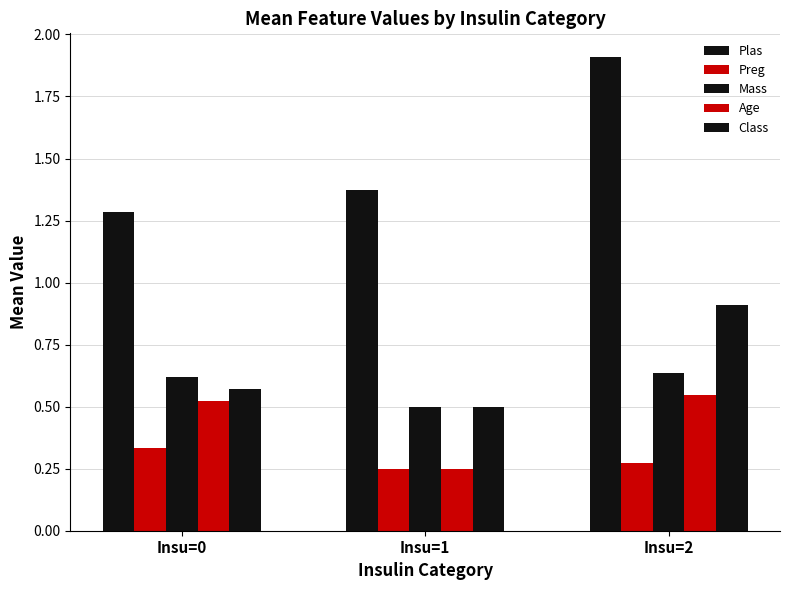

Reading left to right, extract all data points from this chart.

Plas: 1.3	1.4	1.9
Preg: 0.3	0.2	0.3
Mass: 0.6	0.5	0.6
Age: 0.5	0.2	0.5
Class: 0.6	0.5	0.9